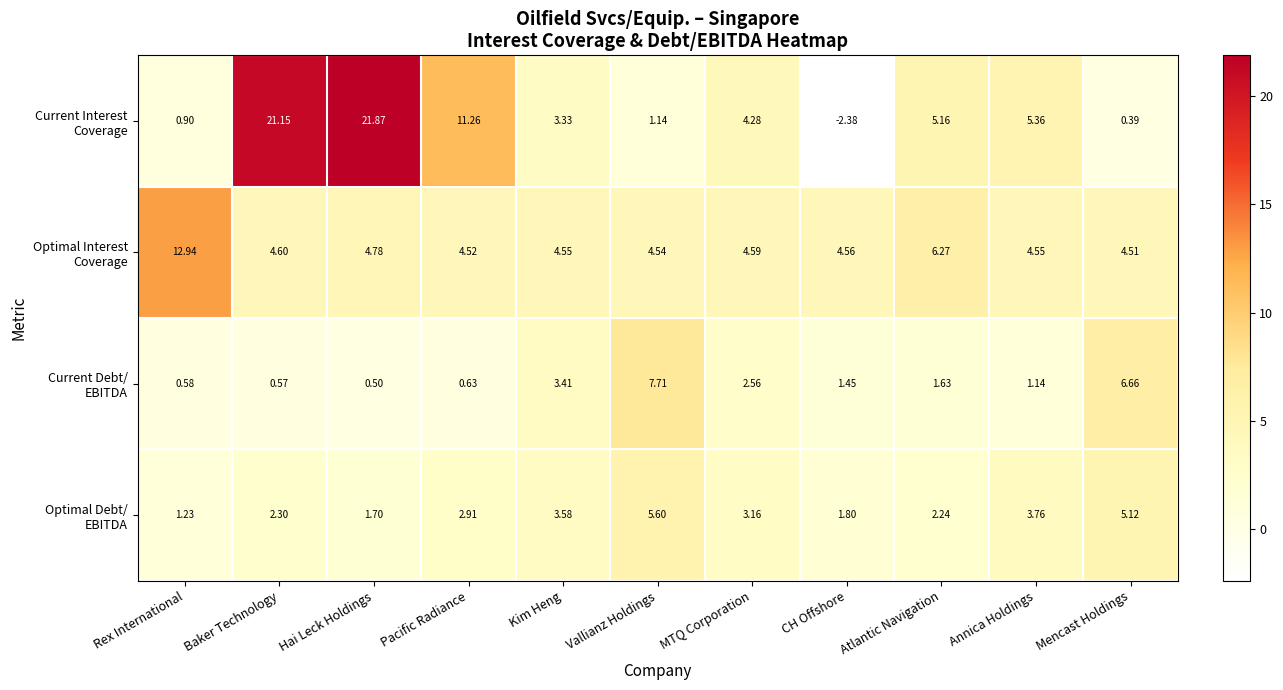

At which category is the sum across all series the highest?

Hai Leck Holdings